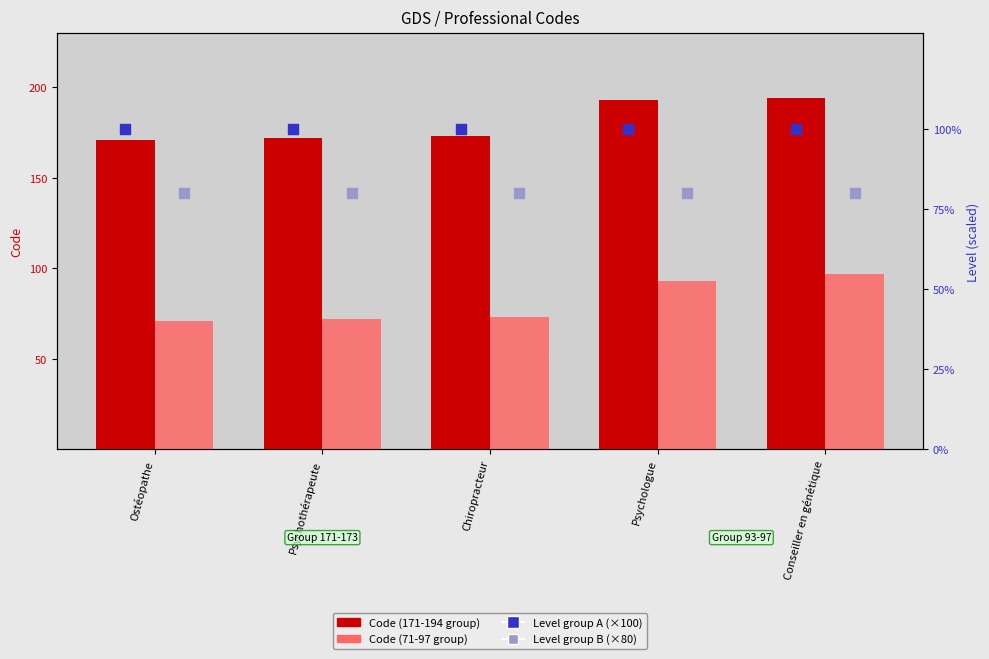

Which series contains the highest Y value?

Code (171-194 group)